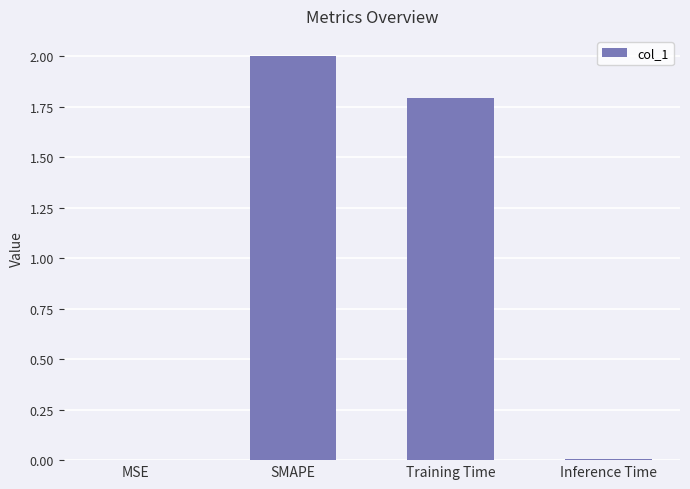

Approximately how many times larger is the value at Training Time compared to SMAPE?

0.9